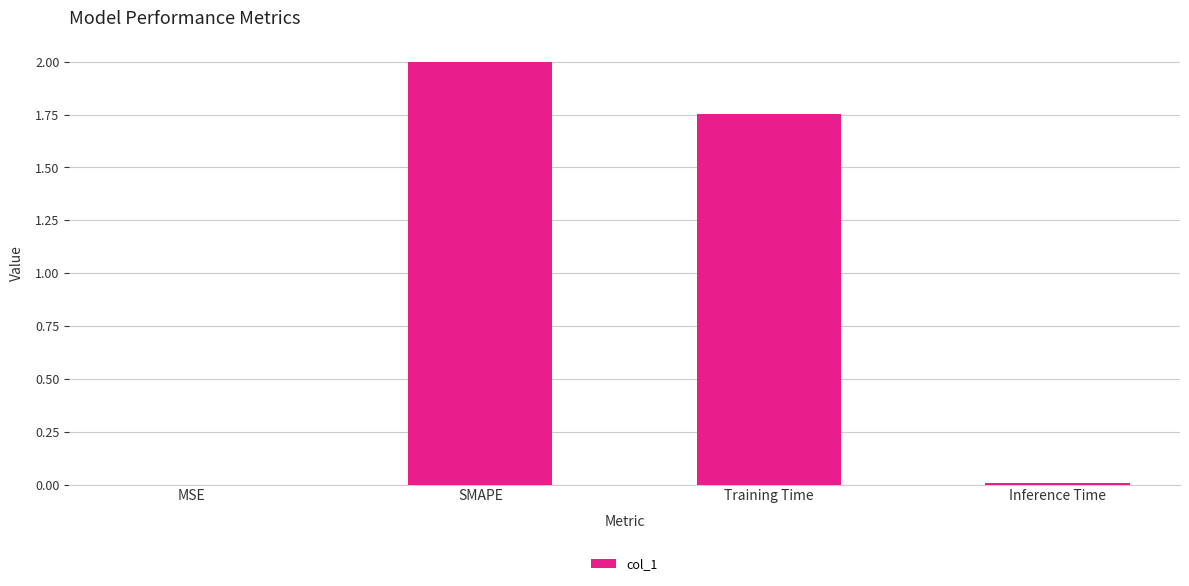

The value at Inference Time is 0.0. True or false?

True